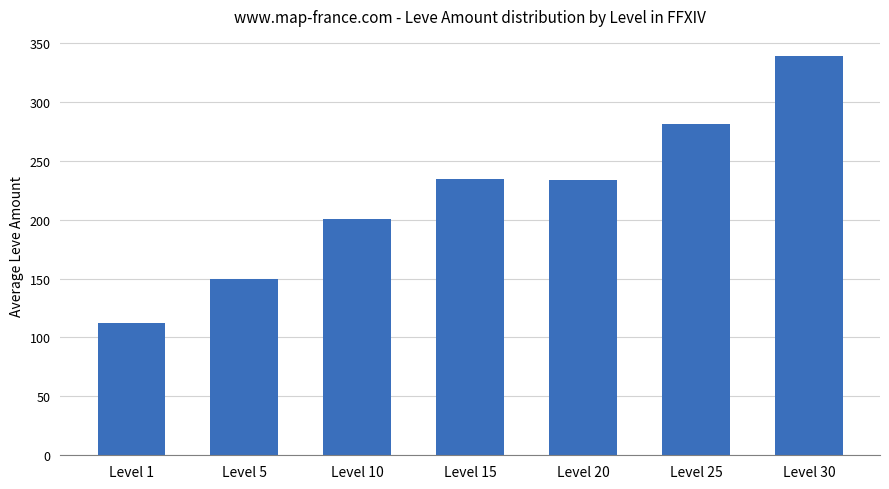

Between Level 5 and Level 15, which is larger?

Level 15